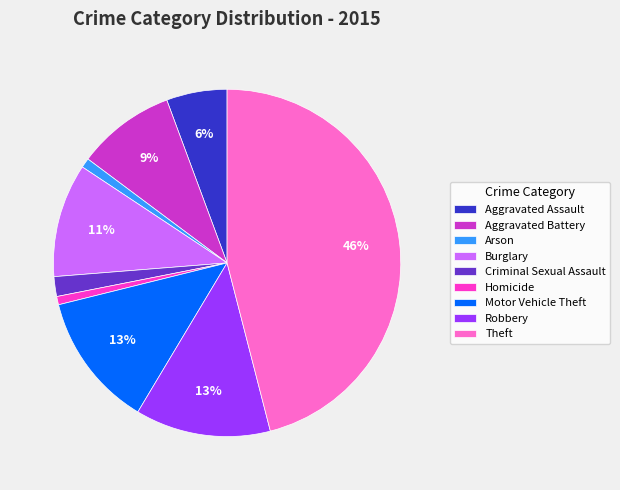

True or false: Burglary accounts for 21% of the total.

False